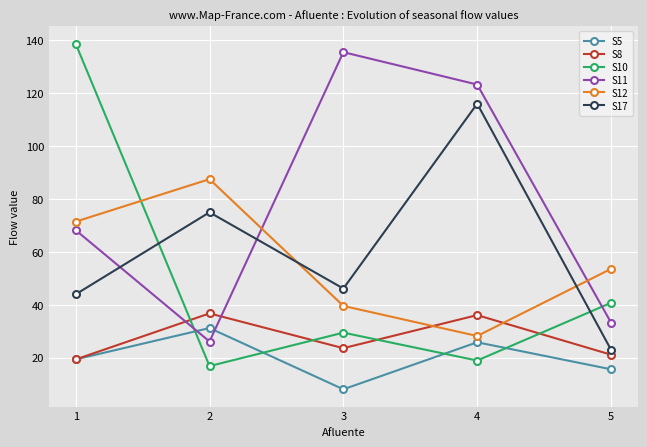

Which series has the largest total across all categories?

S11